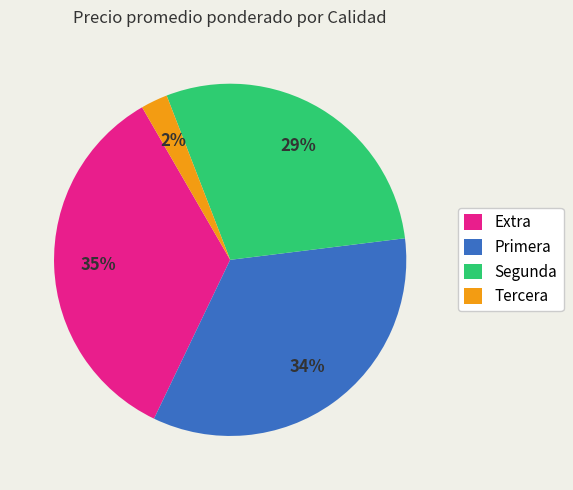

Which has a higher value, Tercera or Segunda?

Segunda